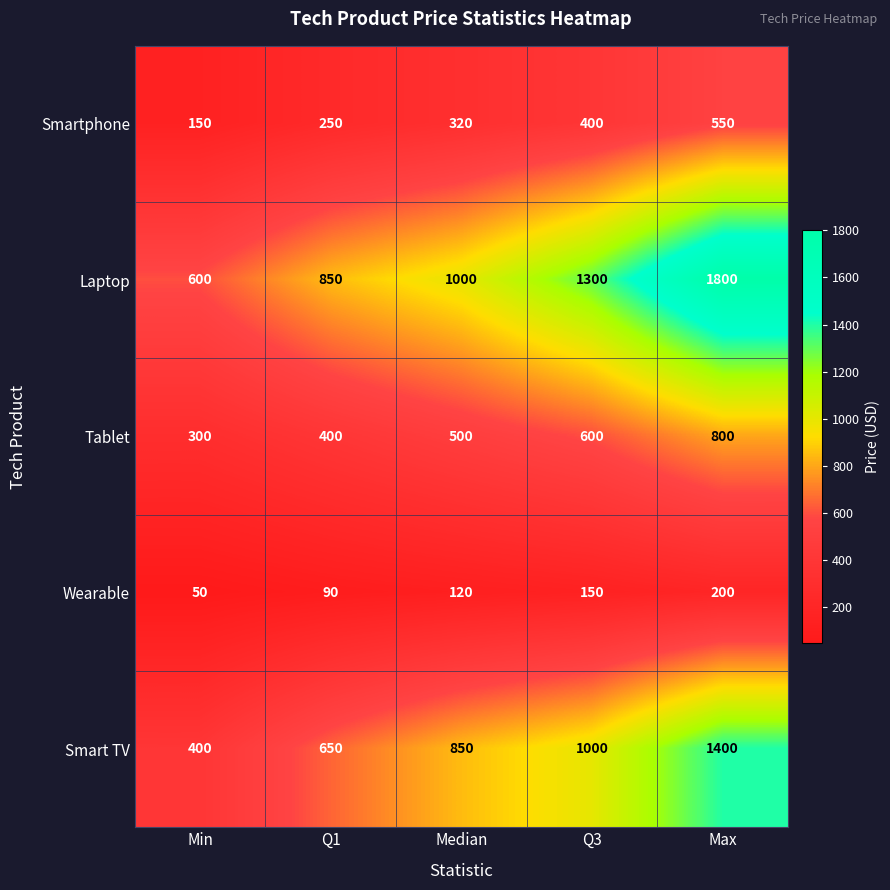

Which series has the largest range (max minus min)?

Laptop